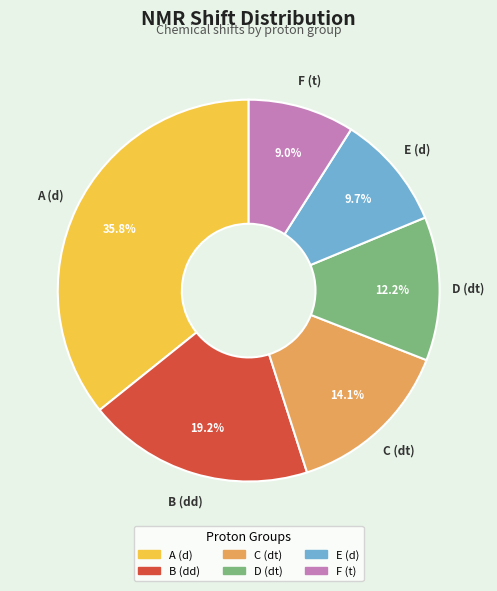

What is the smallest slice in the pie chart?

F (t)